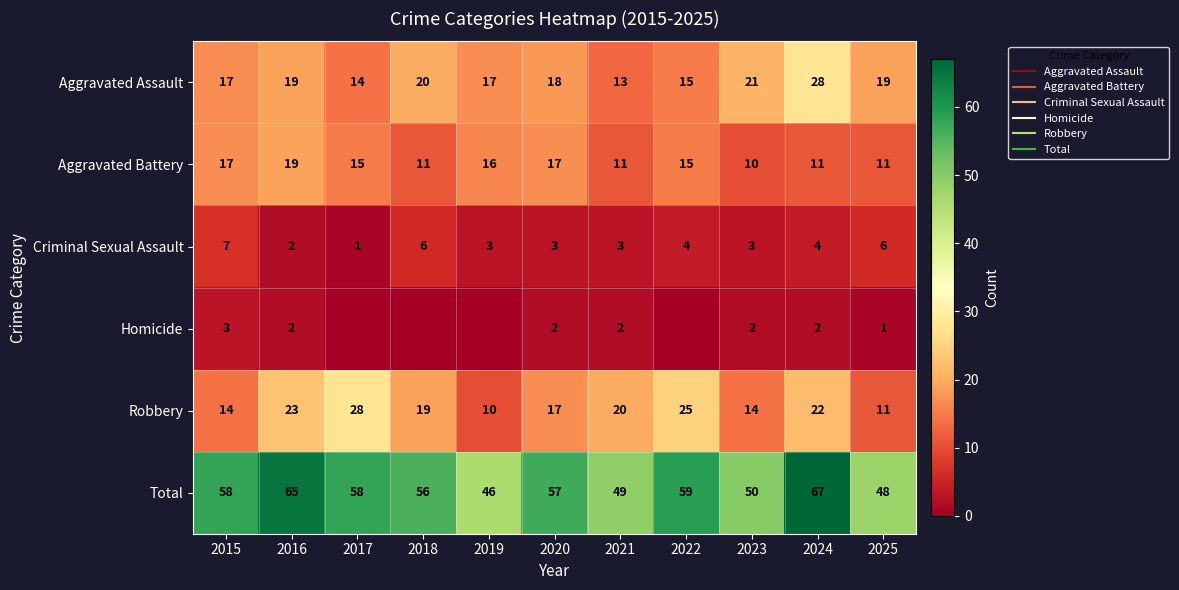

At which label does Homicide reach its minimum?

2017